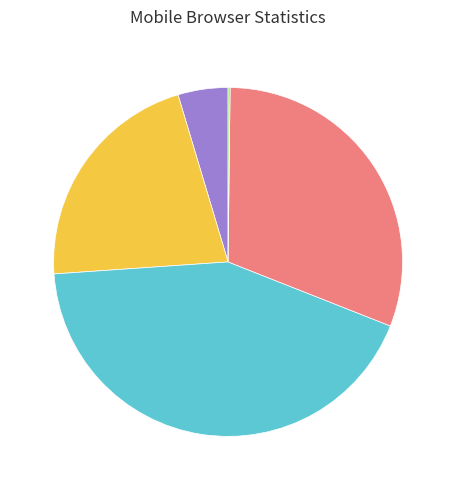

Is there a majority slice in this chart?

No